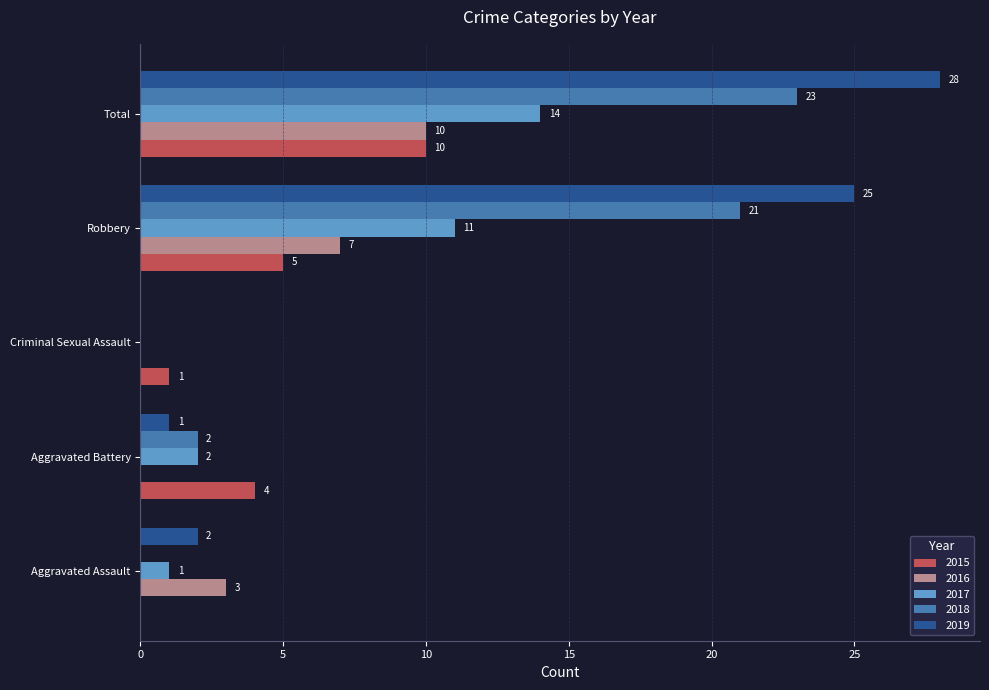

How many 2016 values are between 0 and 7?

4